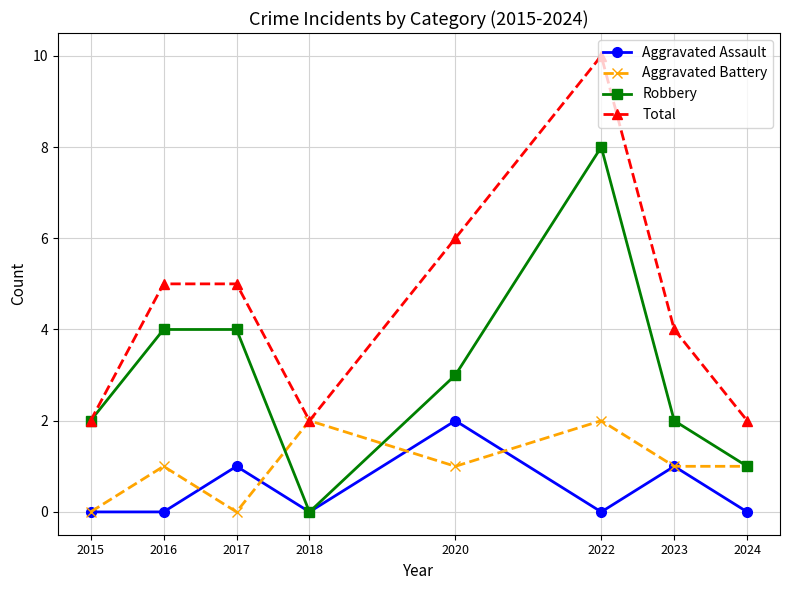

True or false: Total and Aggravated Assault intersect in this chart.

False